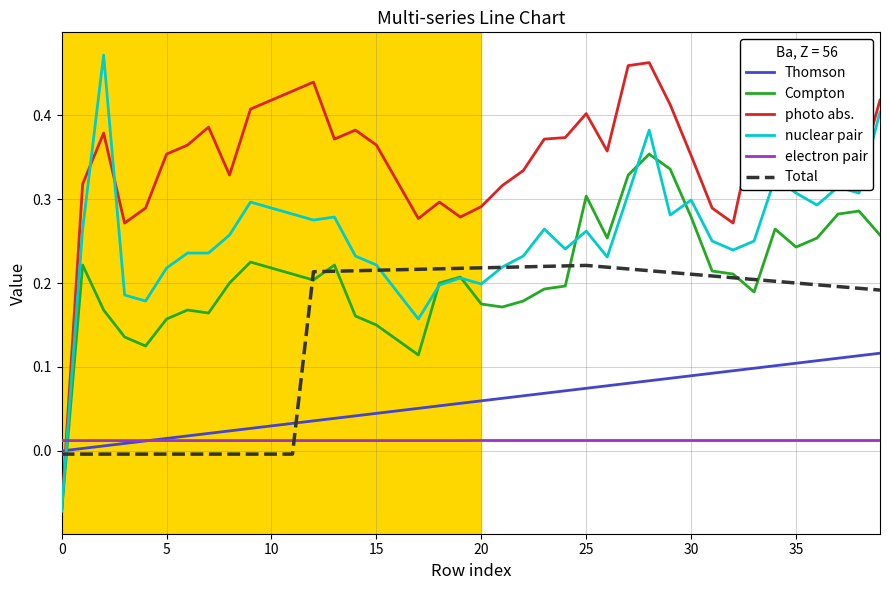

Rank the series by their maximum value, from lowest to highest.

electron pair, Thomson, Total, Compton, photo abs., nuclear pair